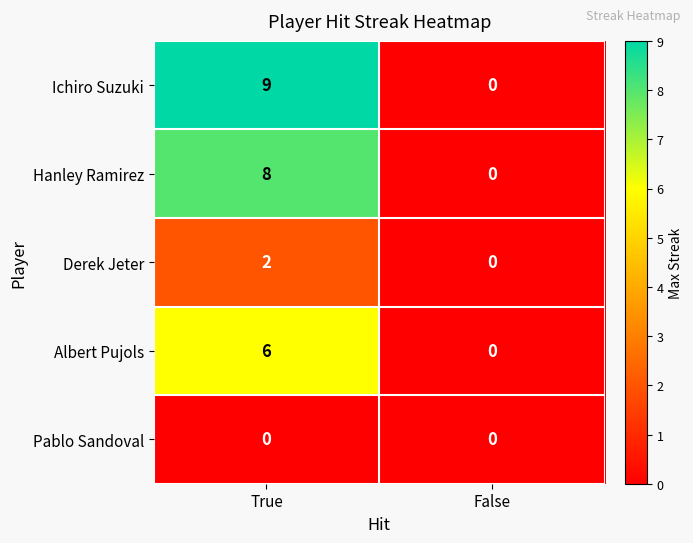

What is the average value of the Hanley Ramirez series?

4